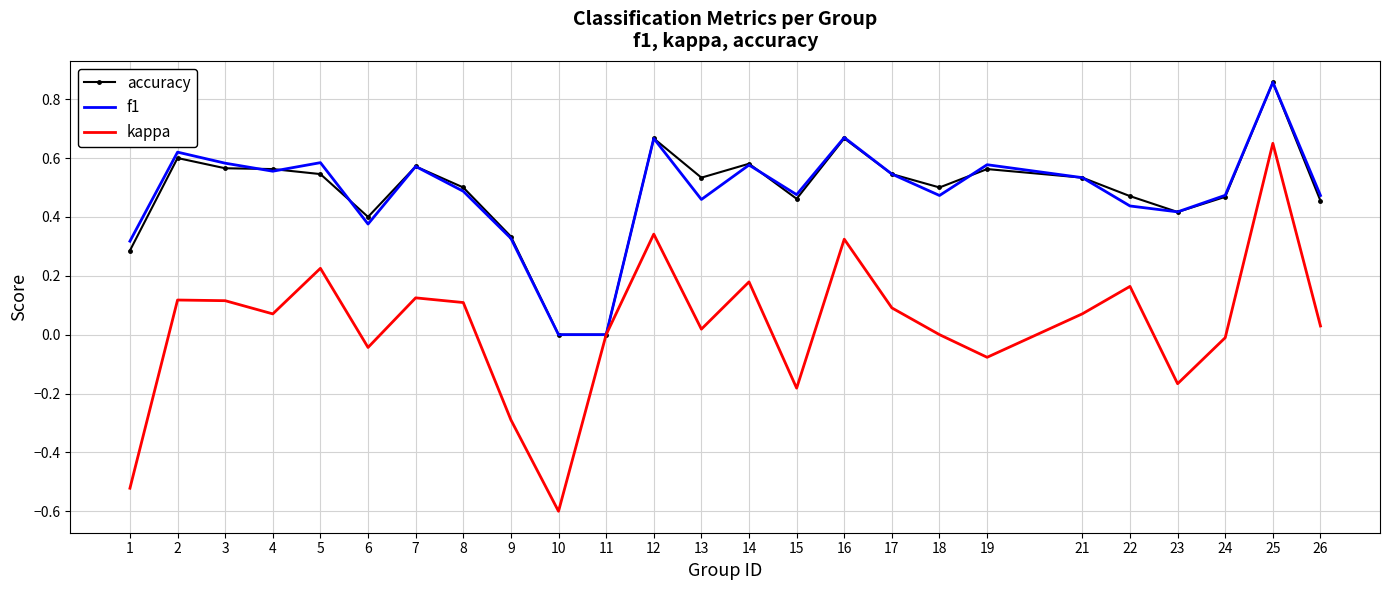

At which category is the sum across all series the highest?

25